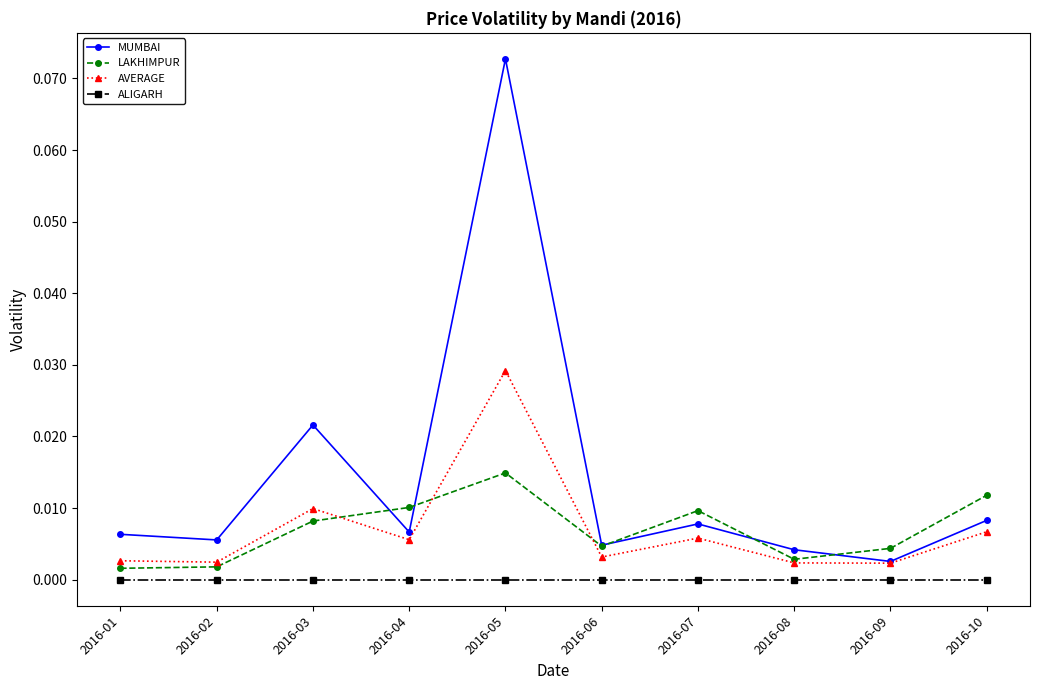

What are all the series names shown in the legend?

MUMBAI, LAKHIMPUR, AVERAGE, ALIGARH